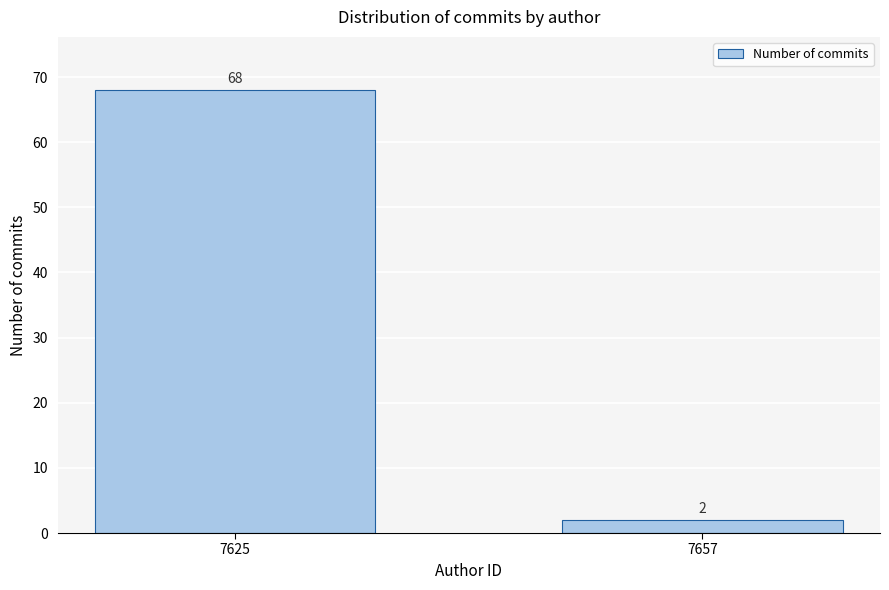

Reading left to right, what are all the values shown in this chart?

7625=68	7657=2